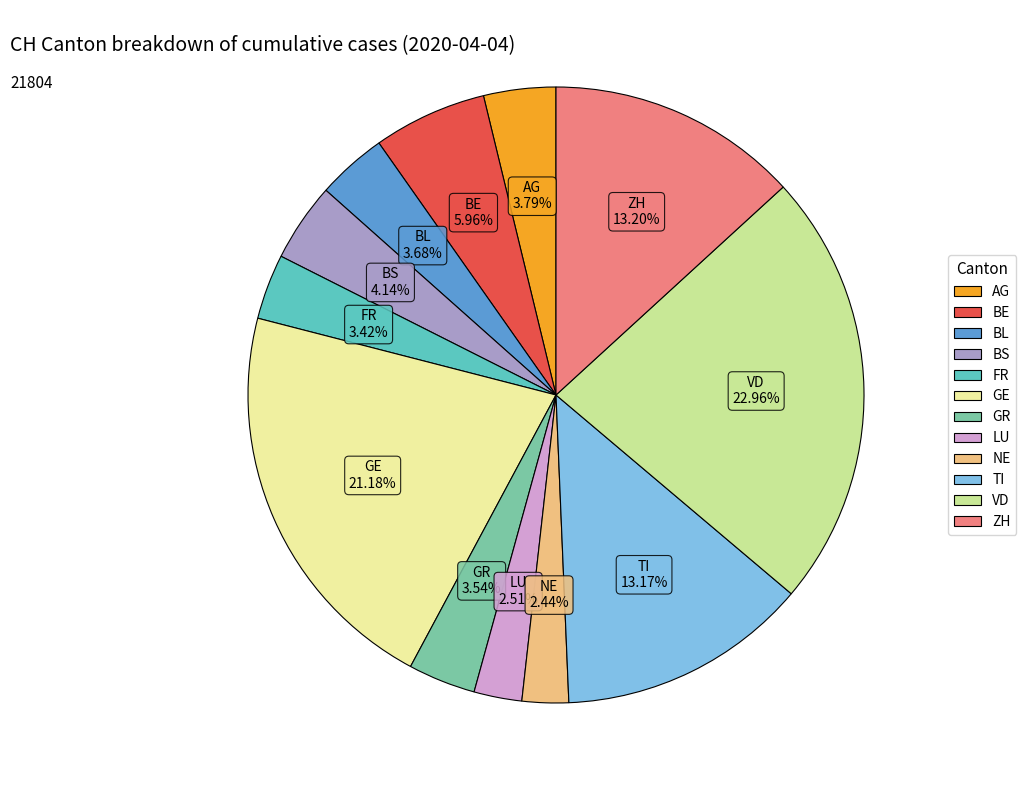

Count the number of slices in the pie.

12